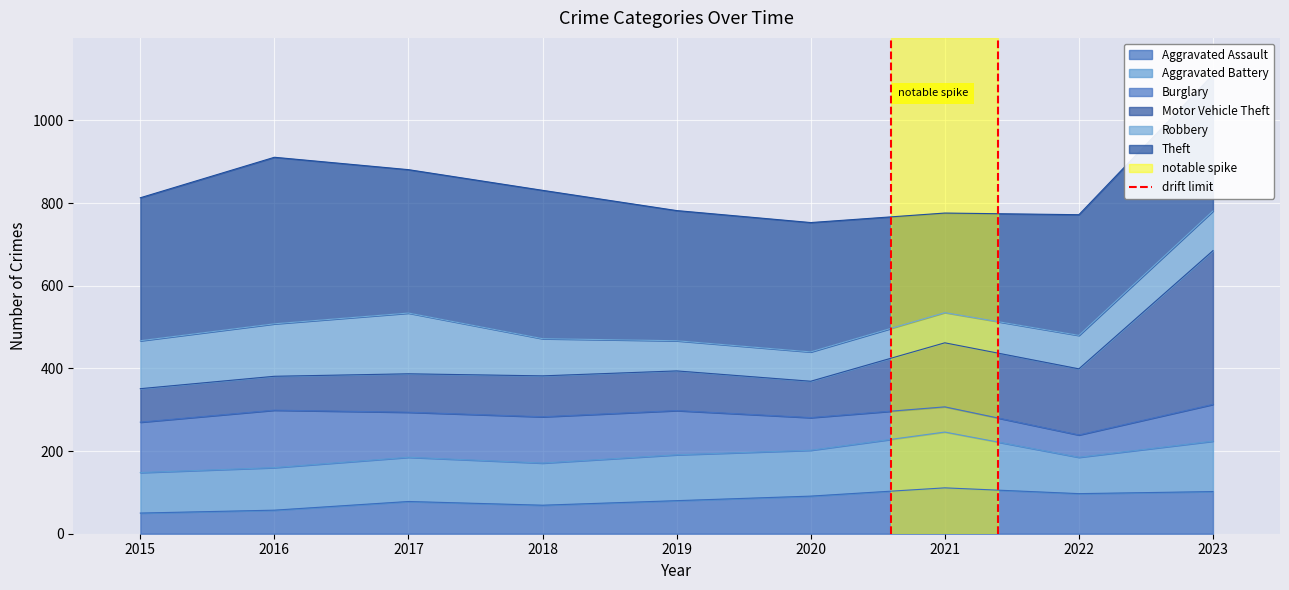

What is the maximum value for Aggravated Assault?

111